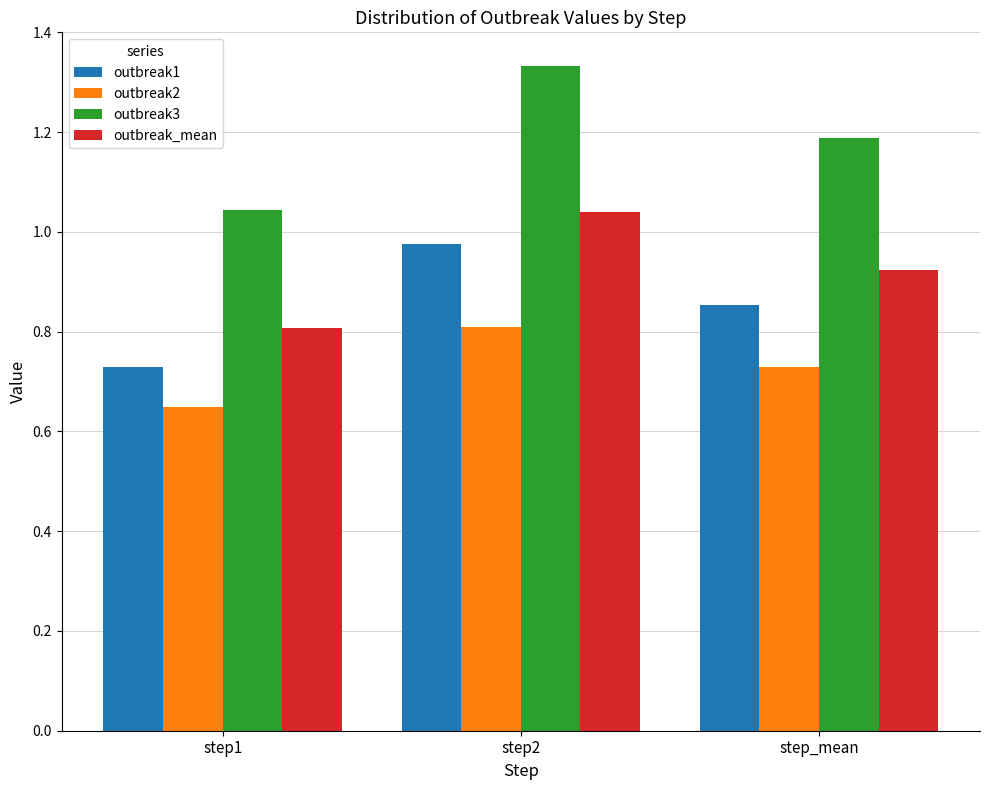

Rank the categories by outbreak_mean value from highest to lowest.

step2, step_mean, step1